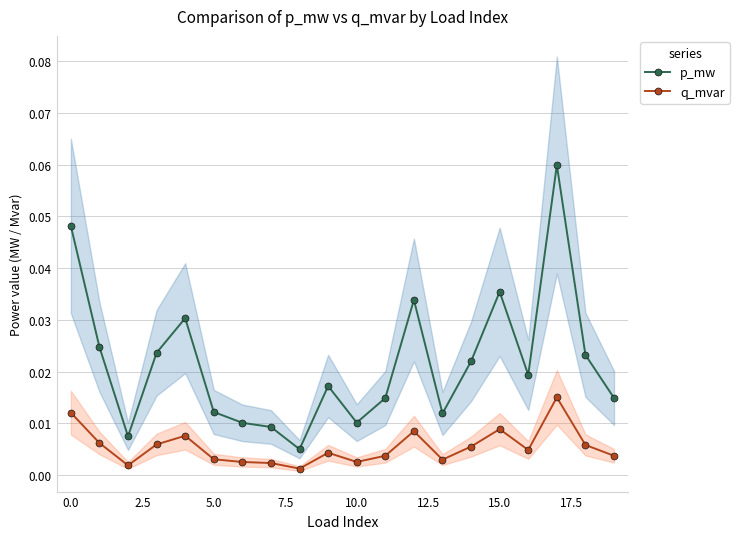

Which category has the highest value across all series?

17